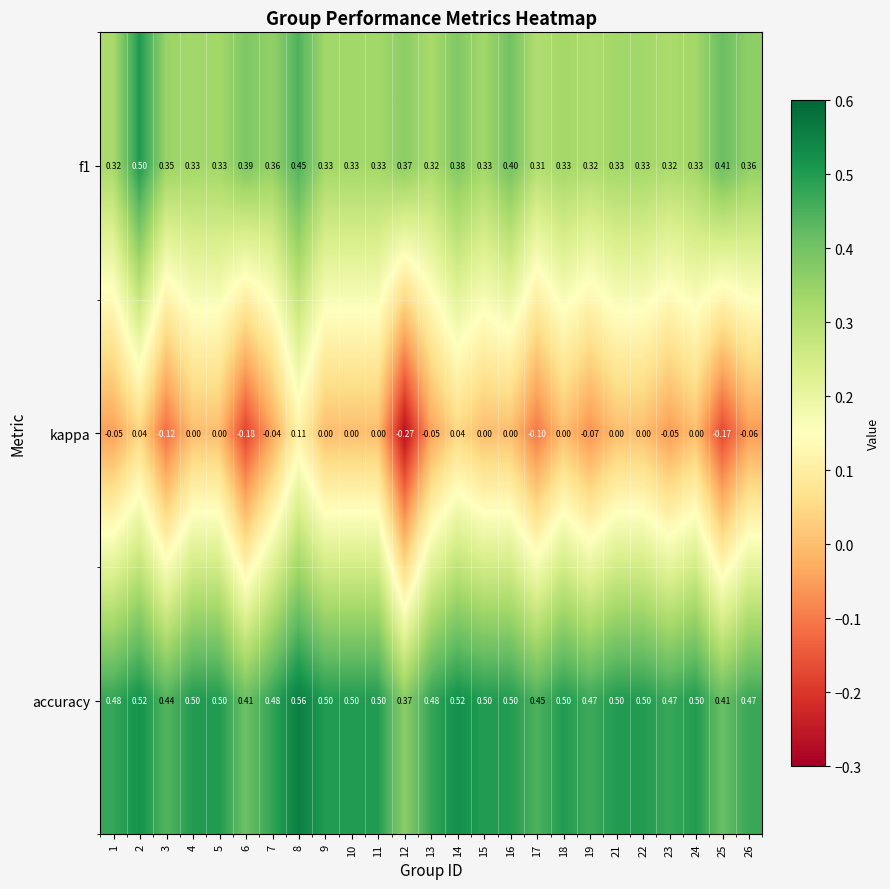

Which series changed the most between 4 and 19?

kappa